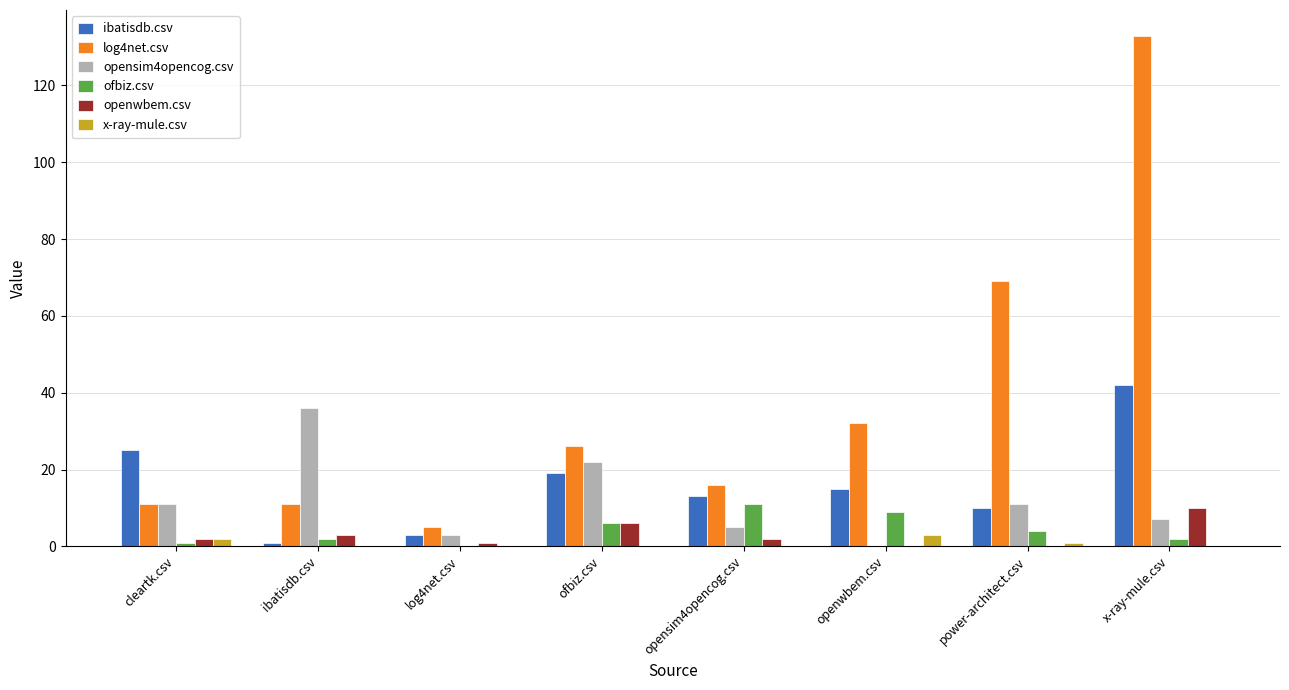

Is it true that ibatisdb.csv equals 10 at power-architect.csv?

True